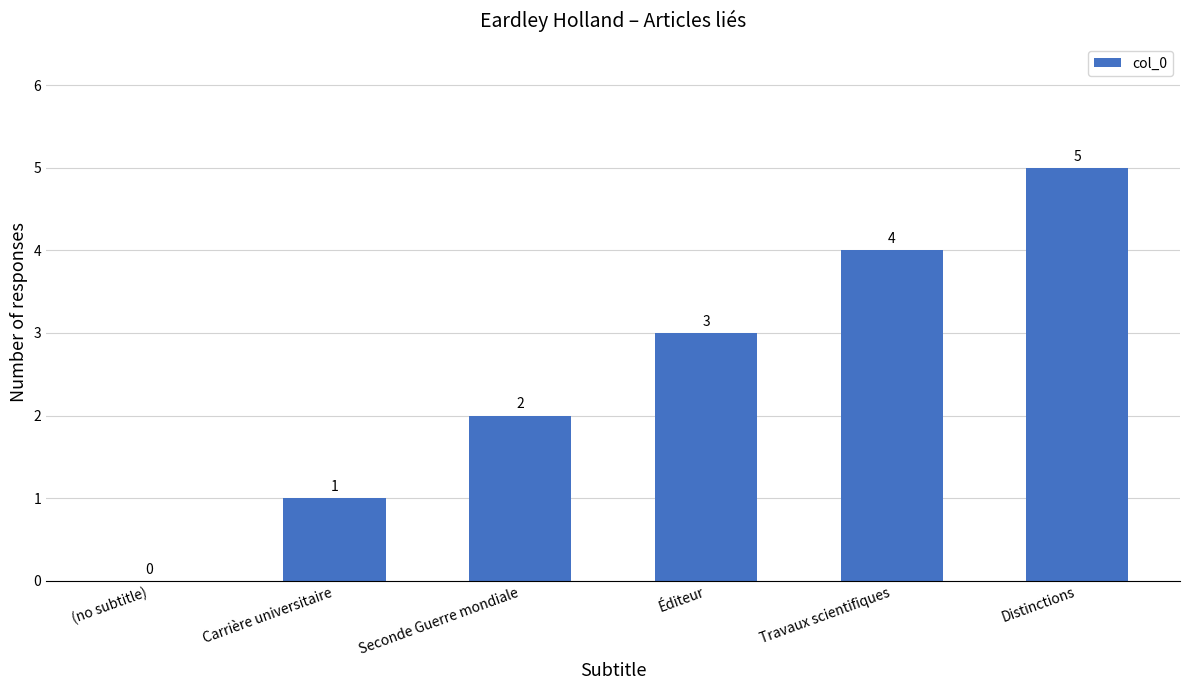

What is the sum of the values at (no subtitle) and Distinctions?

5